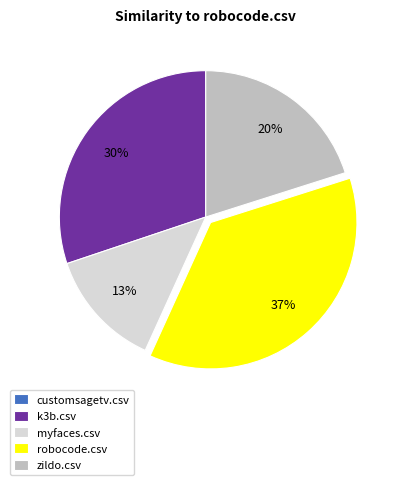

To the nearest percent, what is the difference between the largest and smallest slice percentages?

37%